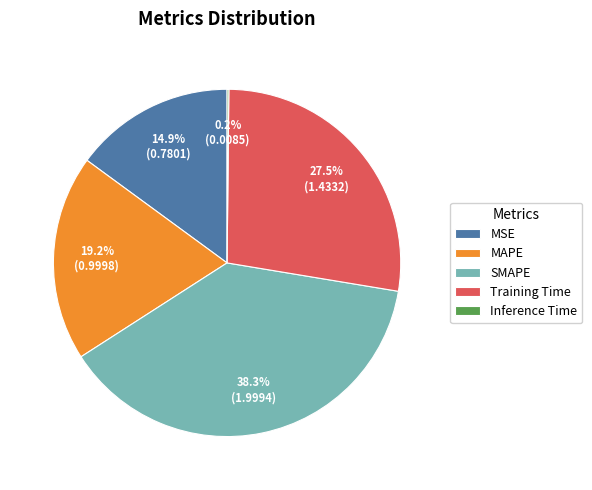

Which slice is the largest?

SMAPE